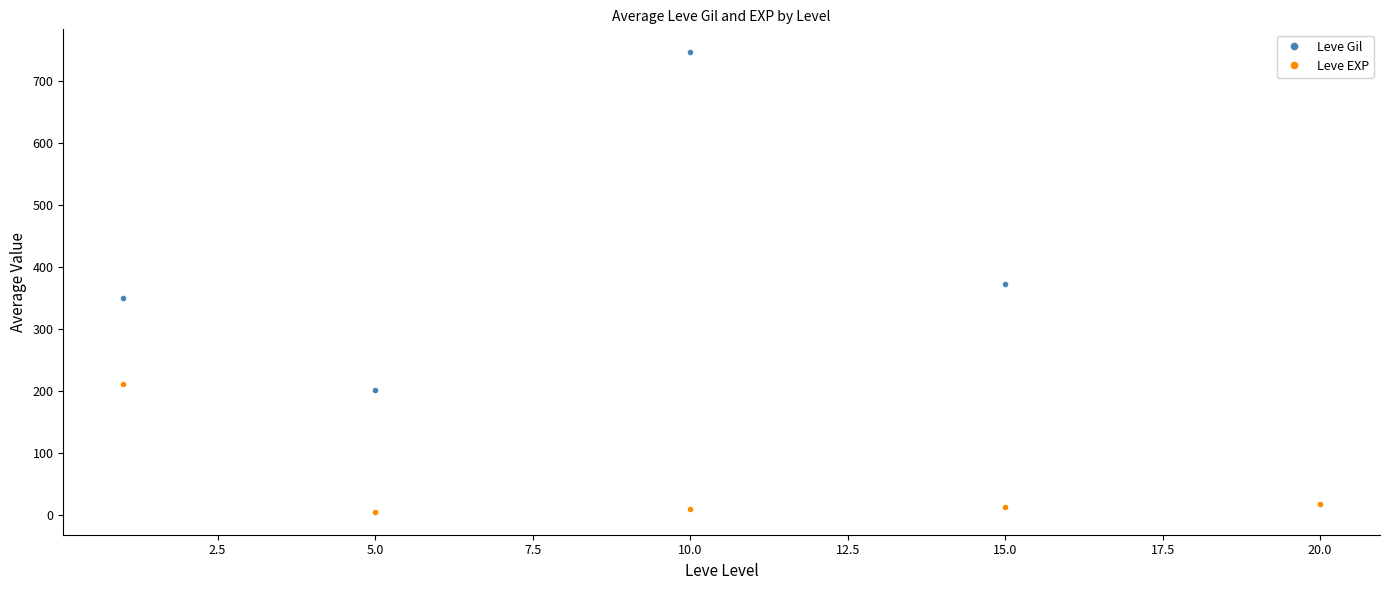

Which series has the widest spread of values?

Leve Gil